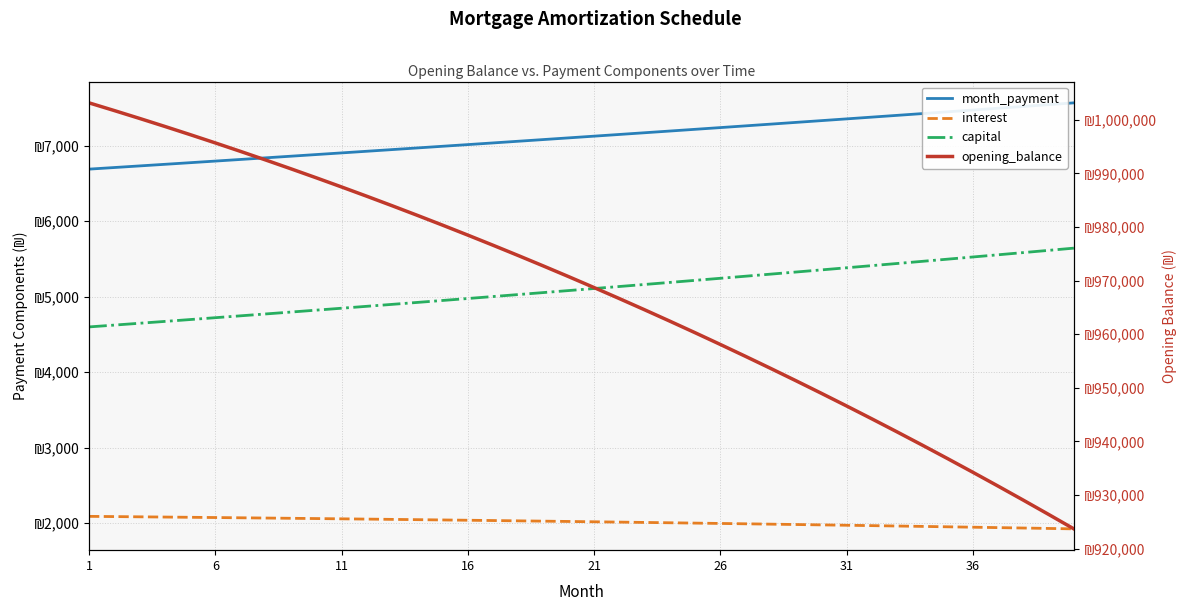

How many lines are shown in the chart?

4